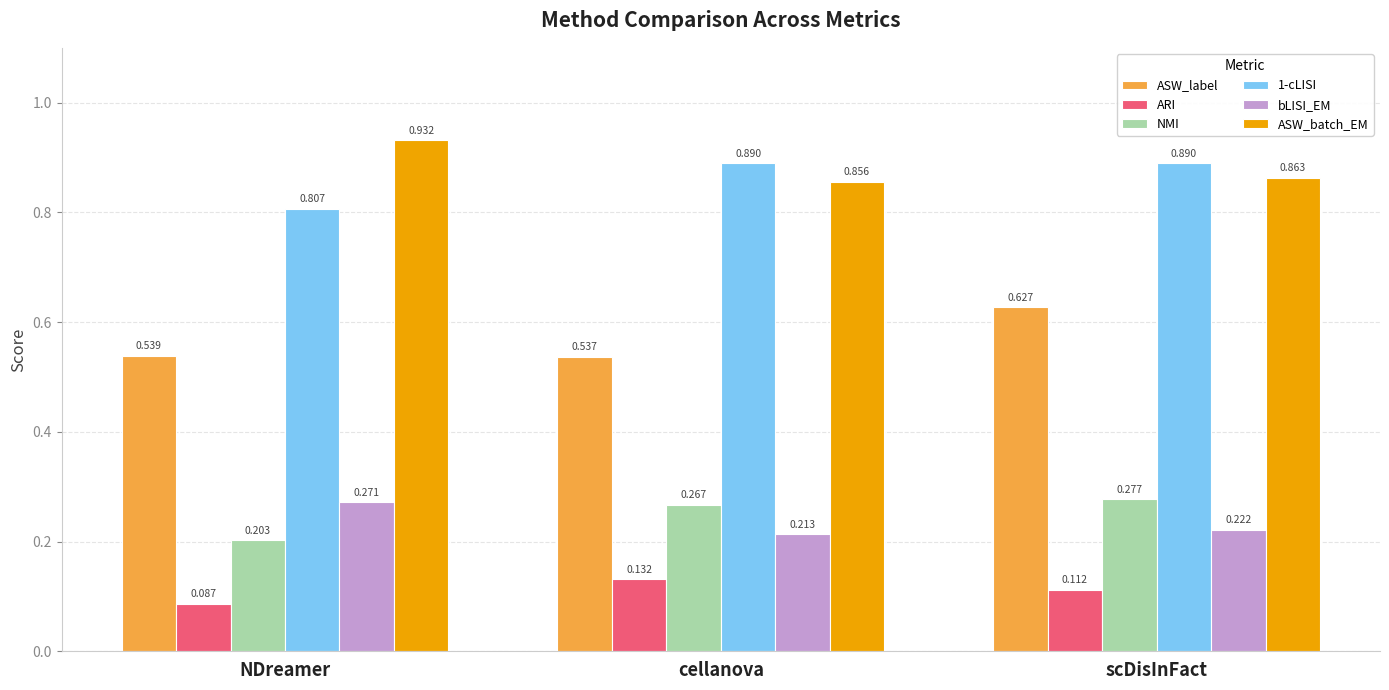

Is the value of ASW_label at cellanova greater than the value of ARI at NDreamer?

Yes